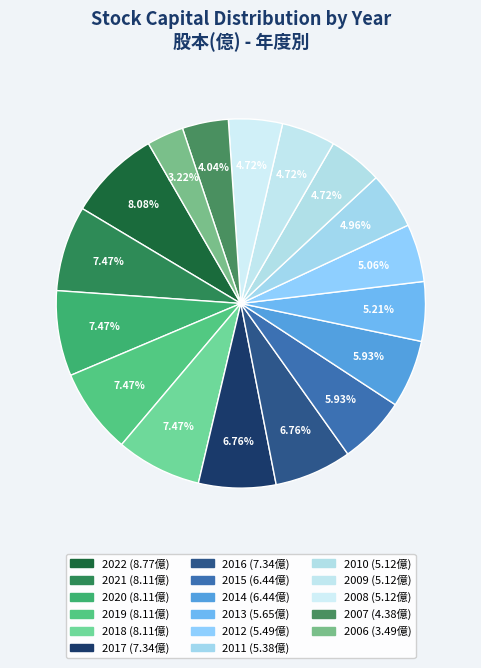

Does any single category account for the majority?

No